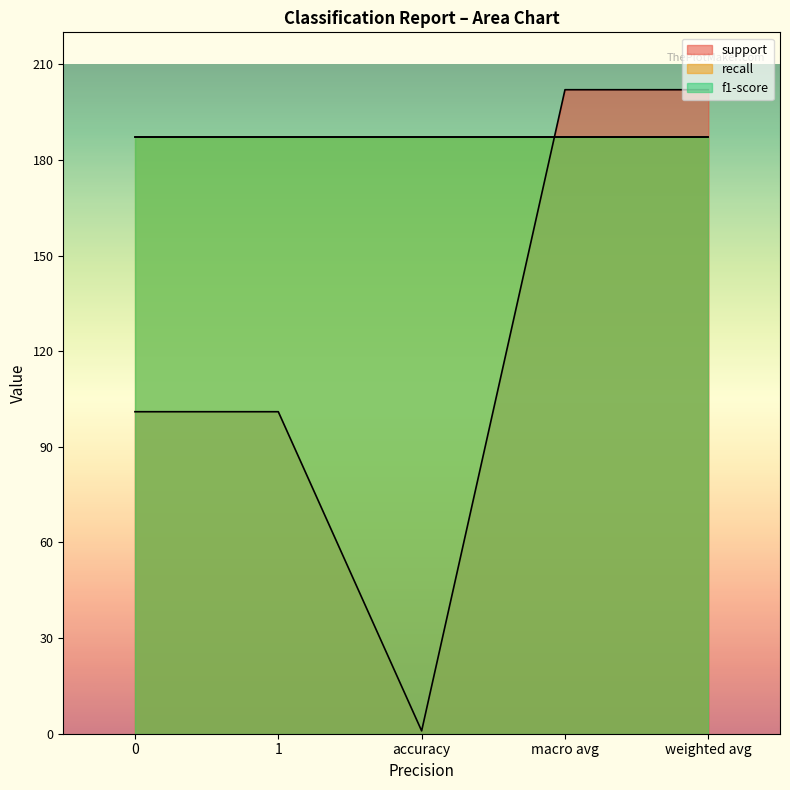

Does the chart display data point markers on the line(s)?

No